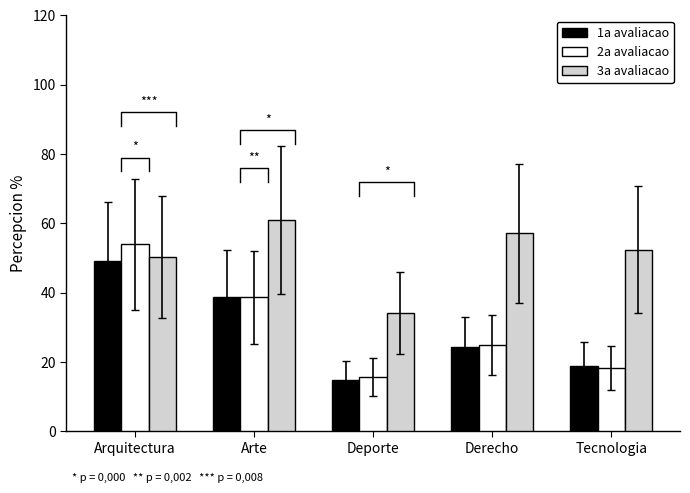

Does the chart contain any negative values?

No